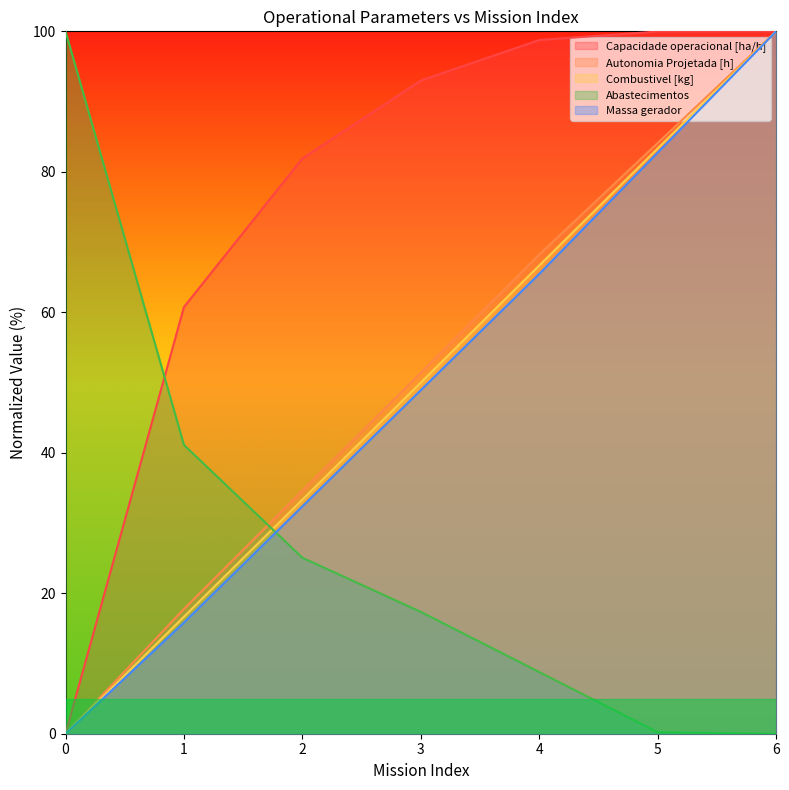

True or false: Autonomia Projetada [h] and Combustivel [kg] cross at least once.

False